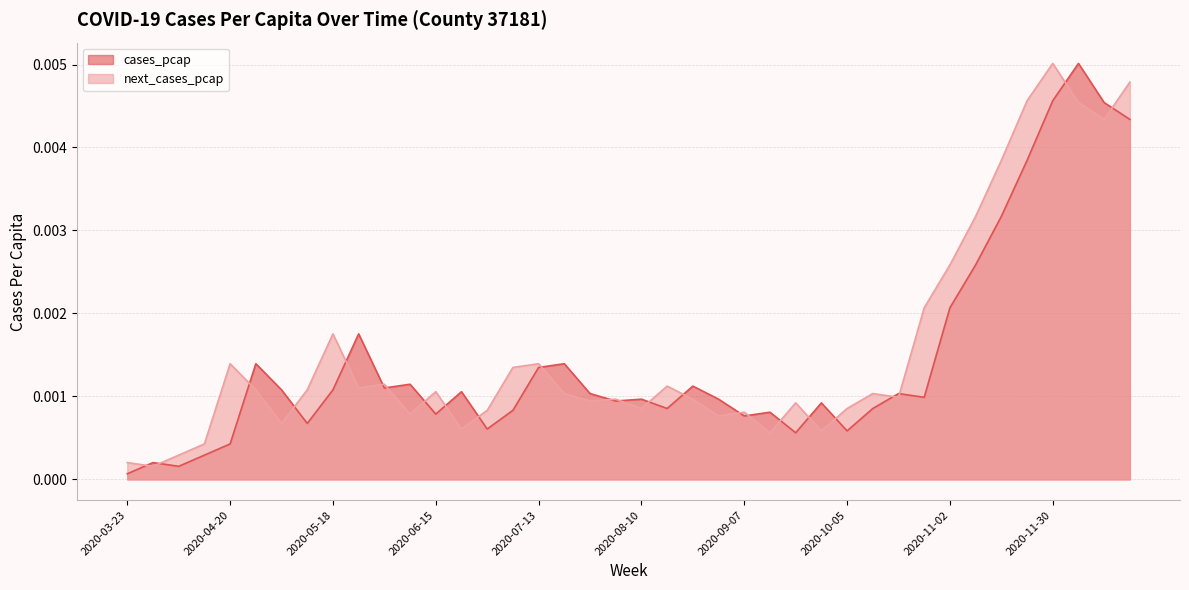

Is the value of cases_pcap at 2020-03-23 greater than the value of next_cases_pcap at 2020-08-10?

No